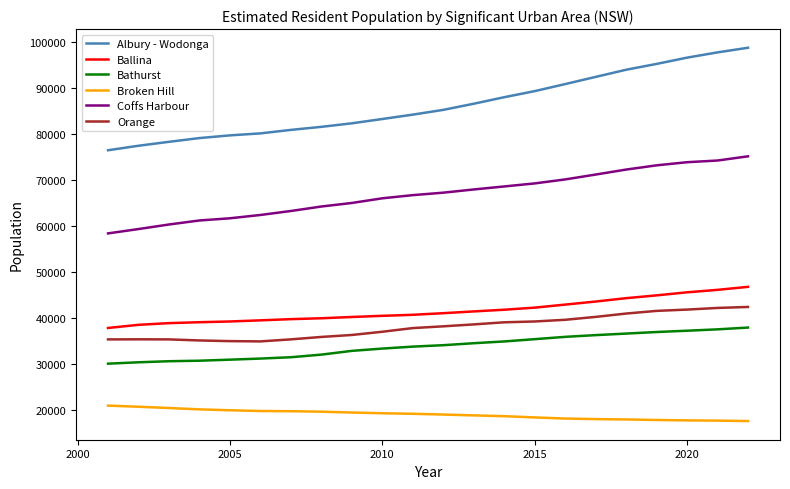

Rank the series by their maximum value, from lowest to highest.

Broken Hill, Bathurst, Orange, Ballina, Coffs Harbour, Albury - Wodonga